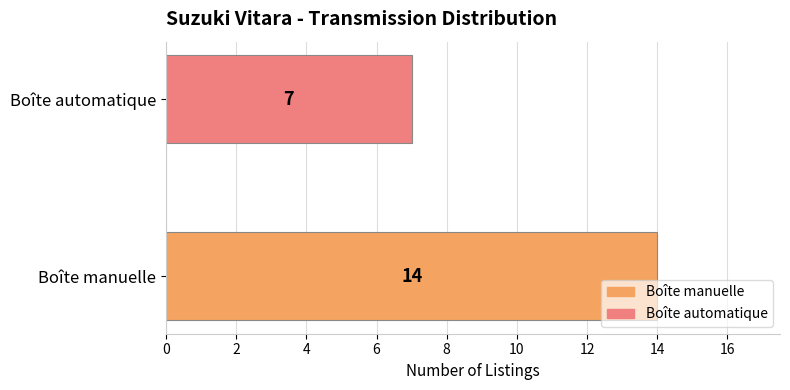

True or false: the data shows 9 at Boîte manuelle.

False